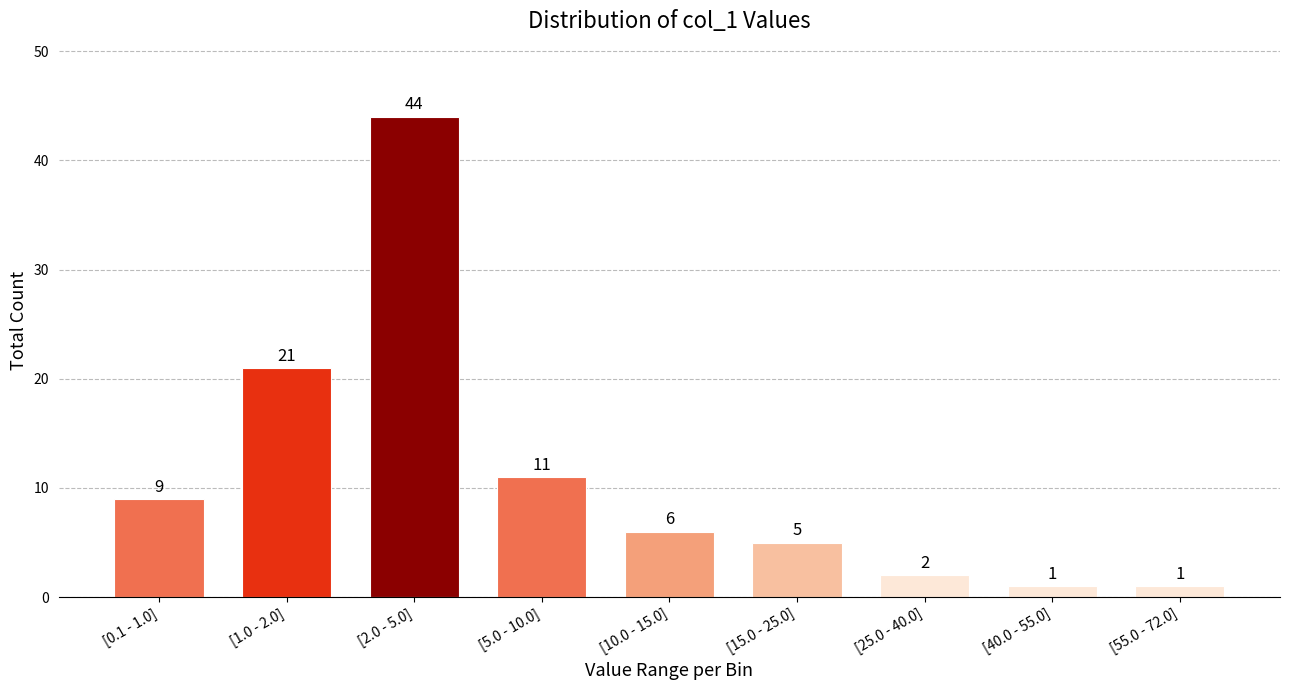

Reading right to left, list all the values displayed in this chart.

[55.0 - 72.0]=1	[40.0 - 55.0]=1	[25.0 - 40.0]=2	[15.0 - 25.0]=5	[10.0 - 15.0]=6	[5.0 - 10.0]=11	[2.0 - 5.0]=44	[1.0 - 2.0]=21	[0.1 - 1.0]=9